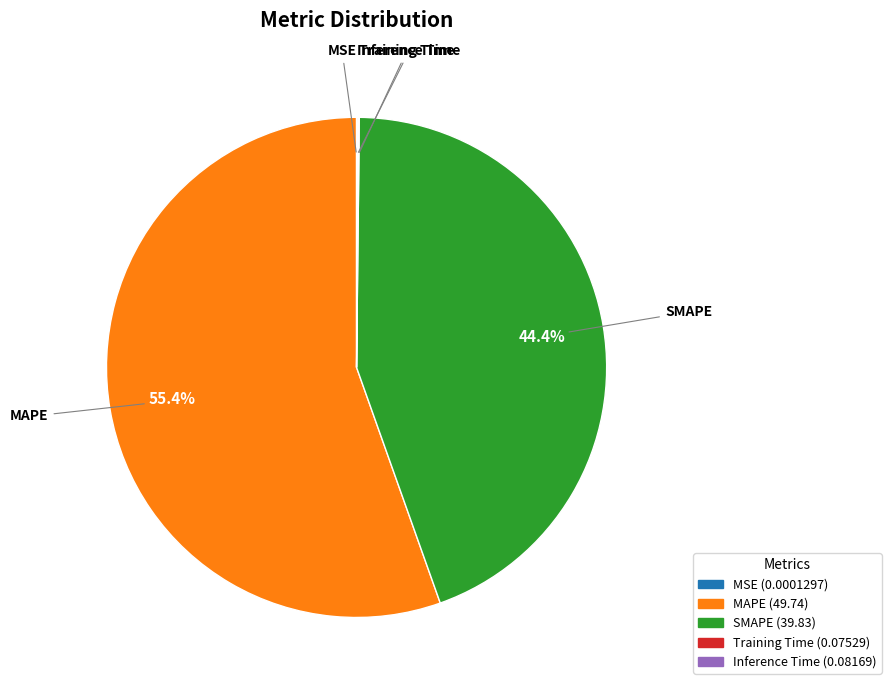

Which has a higher value, MAPE or SMAPE?

MAPE